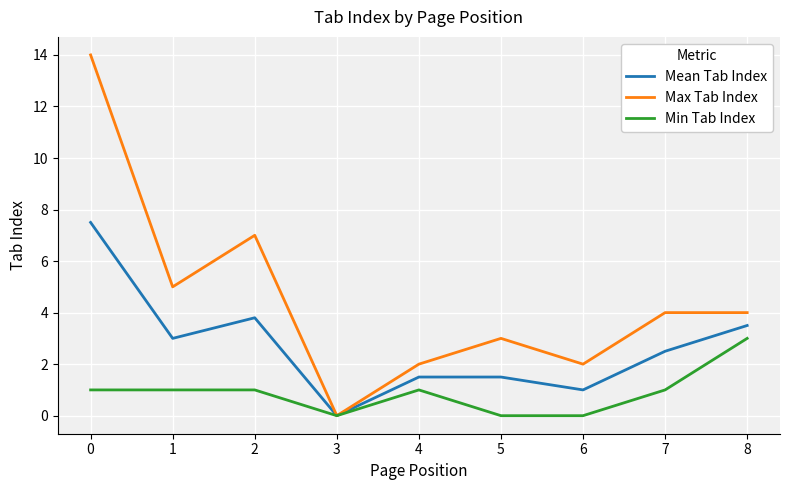

What is the difference between the highest and lowest values at 1?

4.0